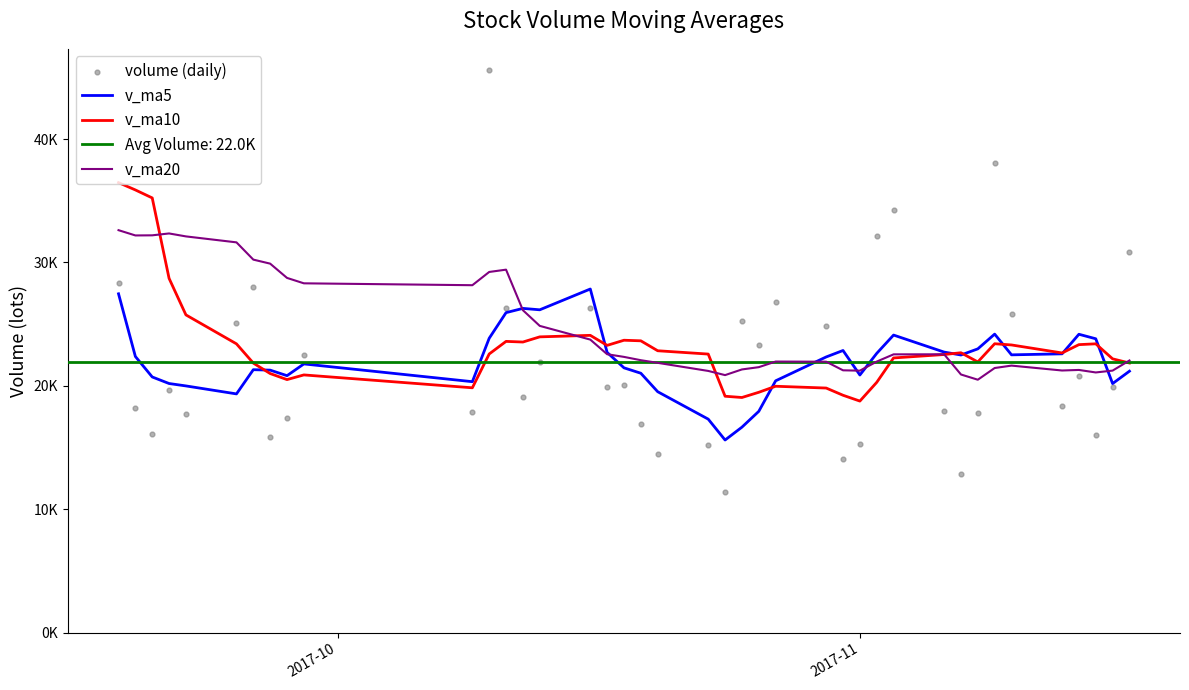

Which series has the widest spread of Y values?

volume (daily)